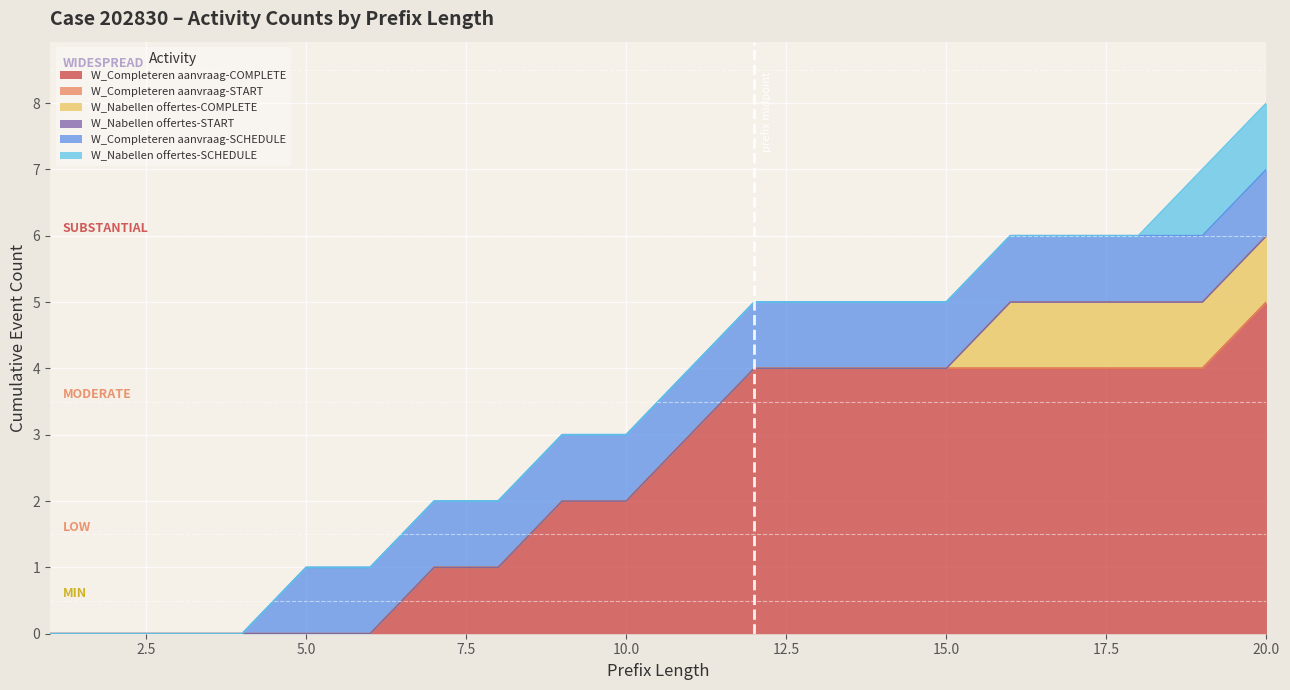

Which series has the largest total across all categories?

W_Completeren aanvraag-COMPLETE